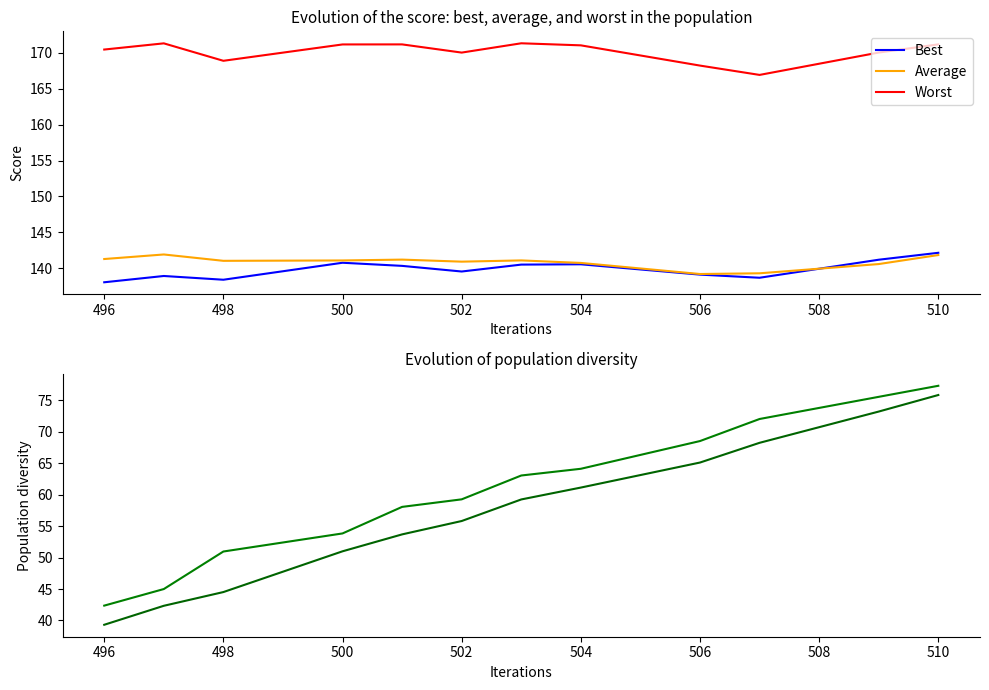

What position from the right is 498?

10